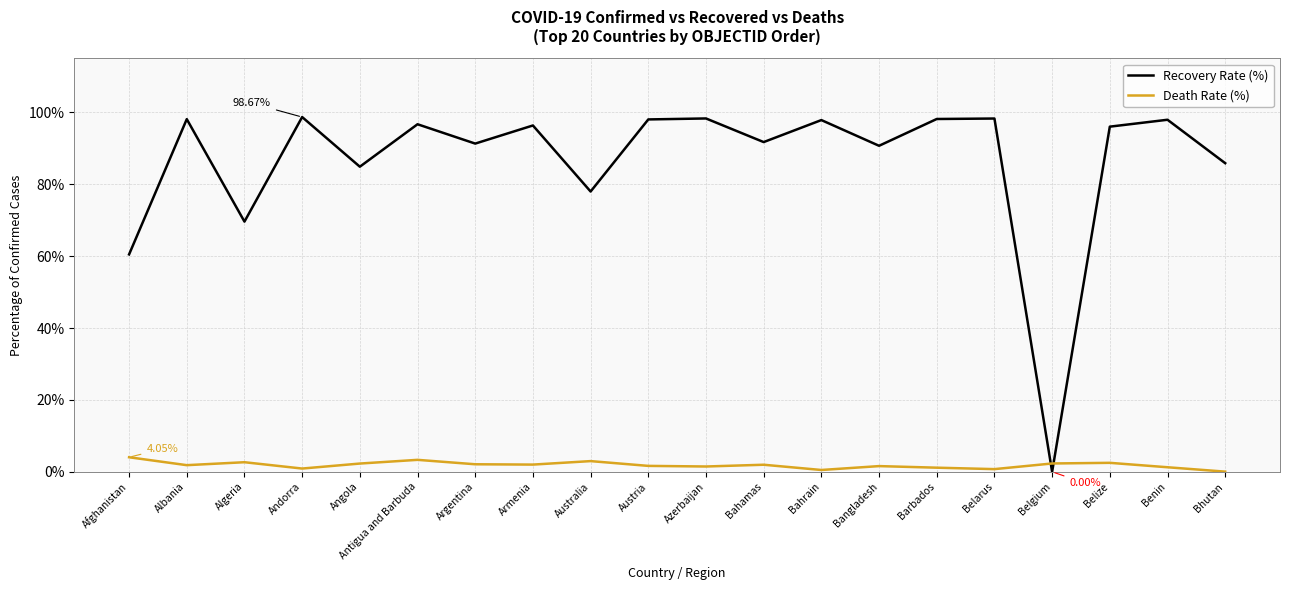

Is the value of Recovery Rate (%) at Albania greater than the value of Death Rate (%) at Andorra?

Yes